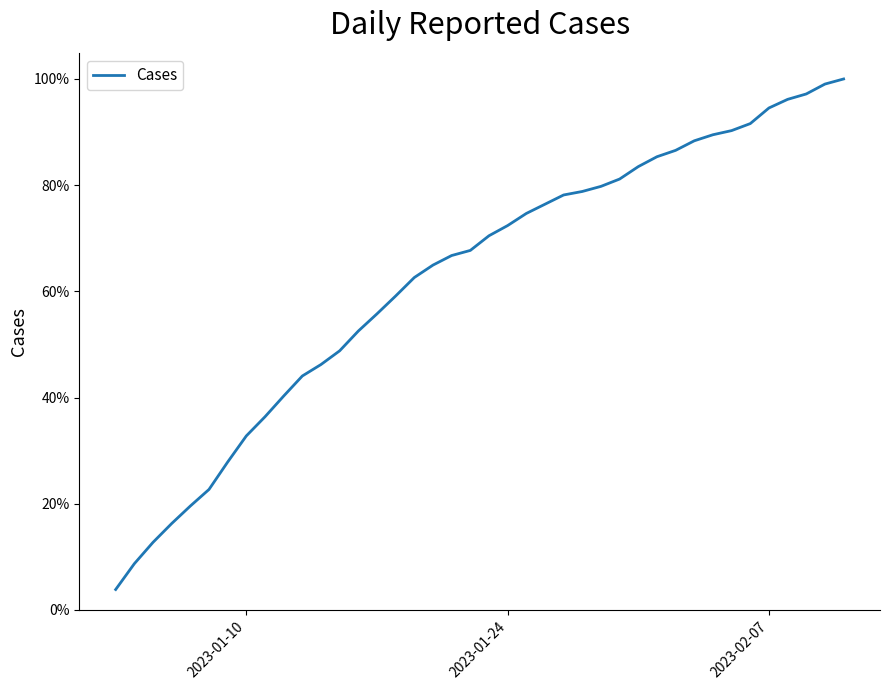

Is this an area chart (filled region under the line)?

No